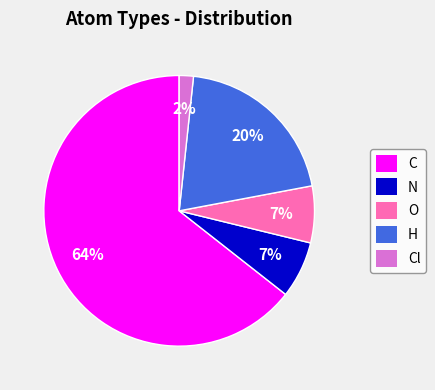

How many segments does this pie chart have?

5